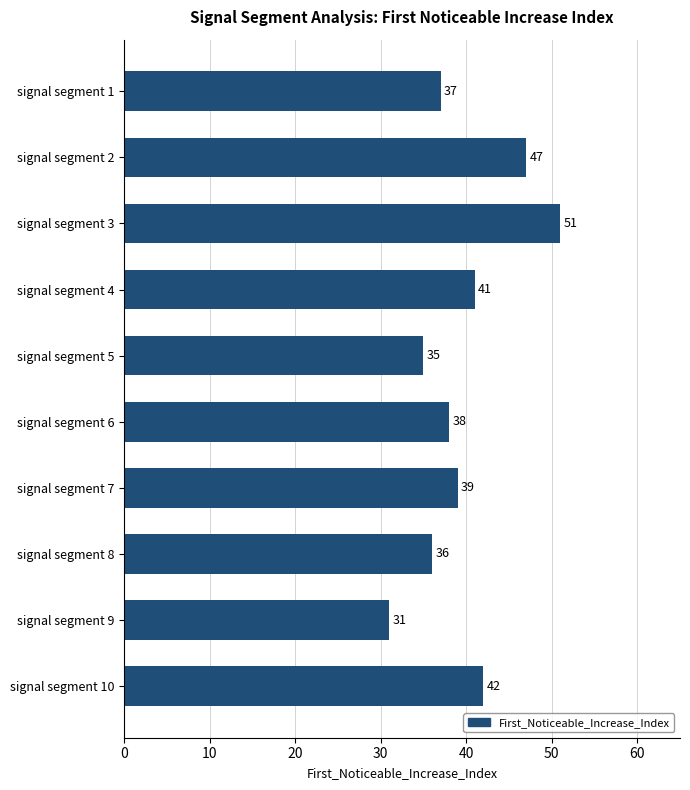

What value does the data have at signal segment 7?

39